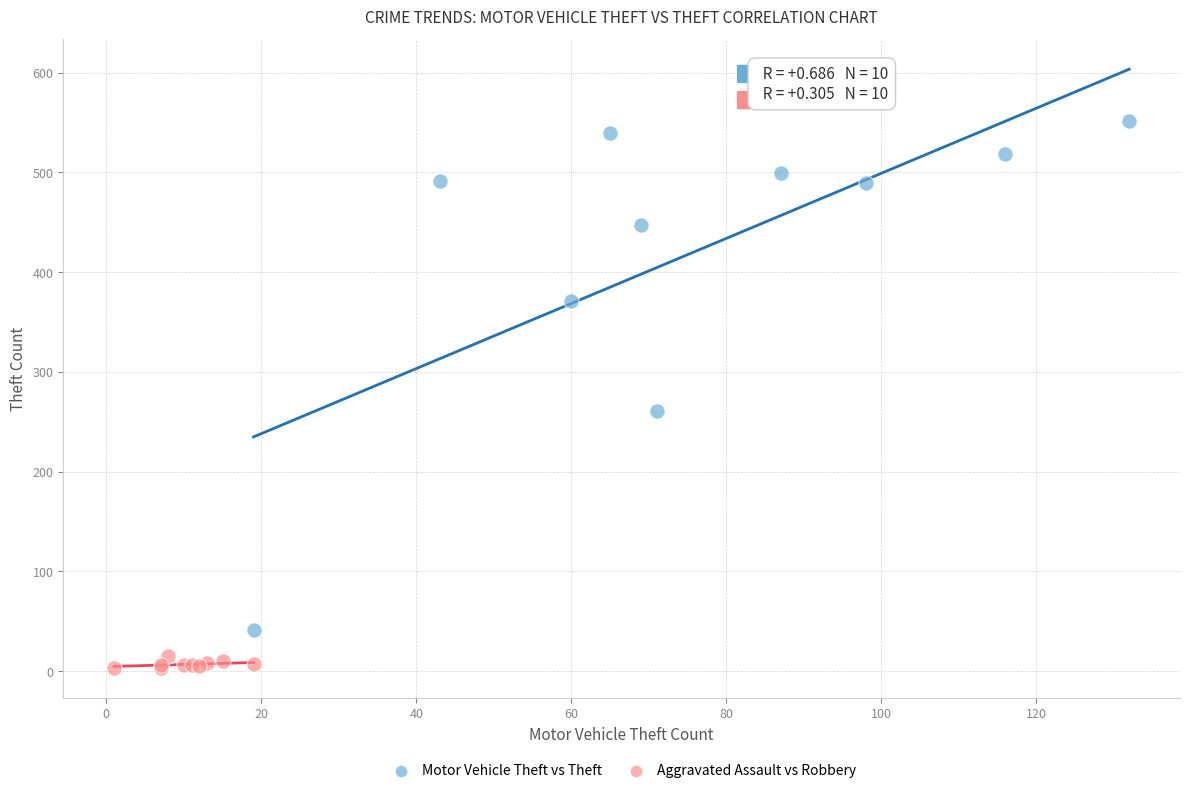

Which series contains the lowest Y value?

Aggravated Assault vs Robbery